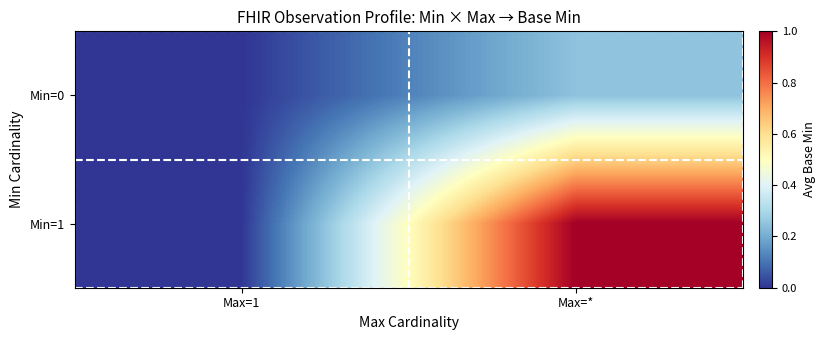

At which category is the sum across all series the highest?

Max=*